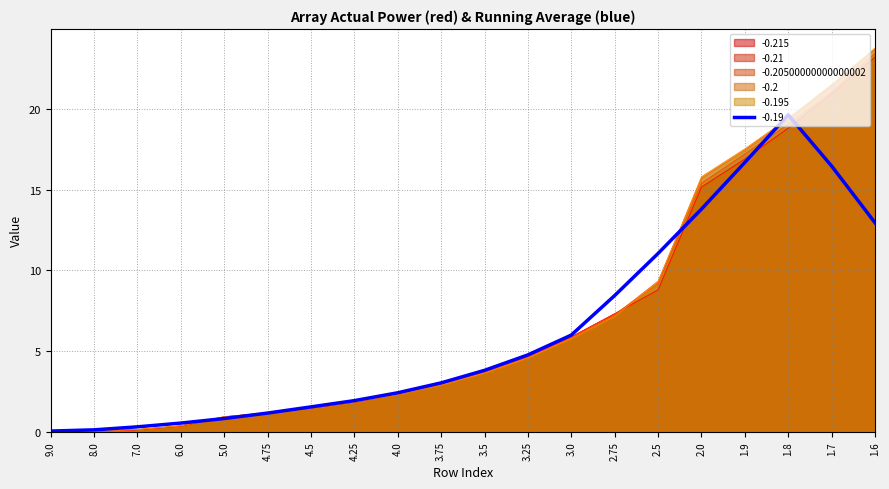

What is the average value of the -0.20500000000000002 series?

6.9